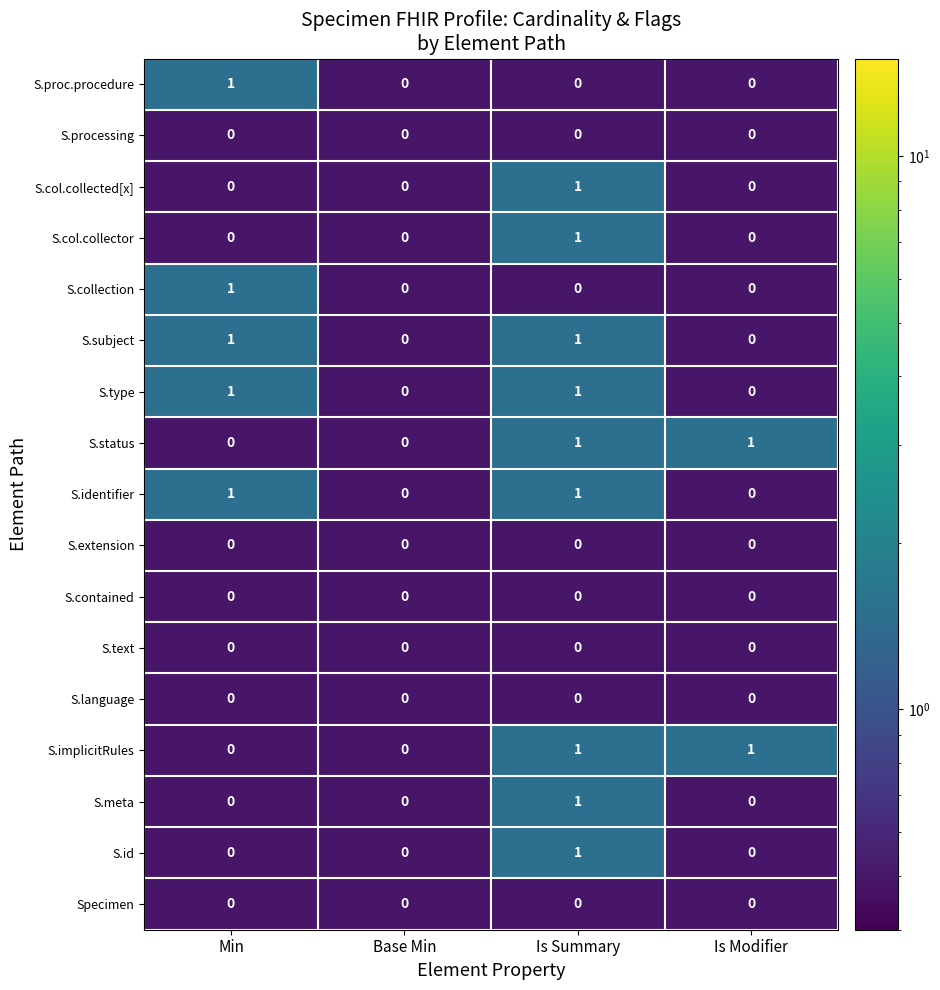

At which category is the sum across all series the highest?

Is Summary